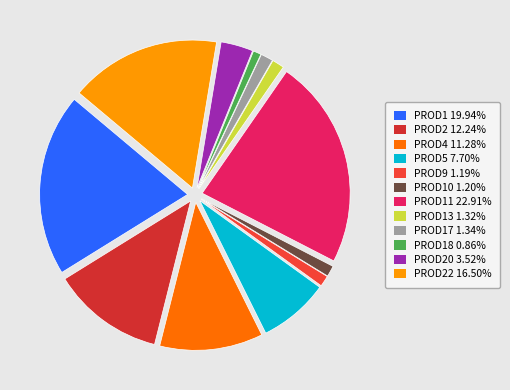

Count the number of slices in the pie.

12